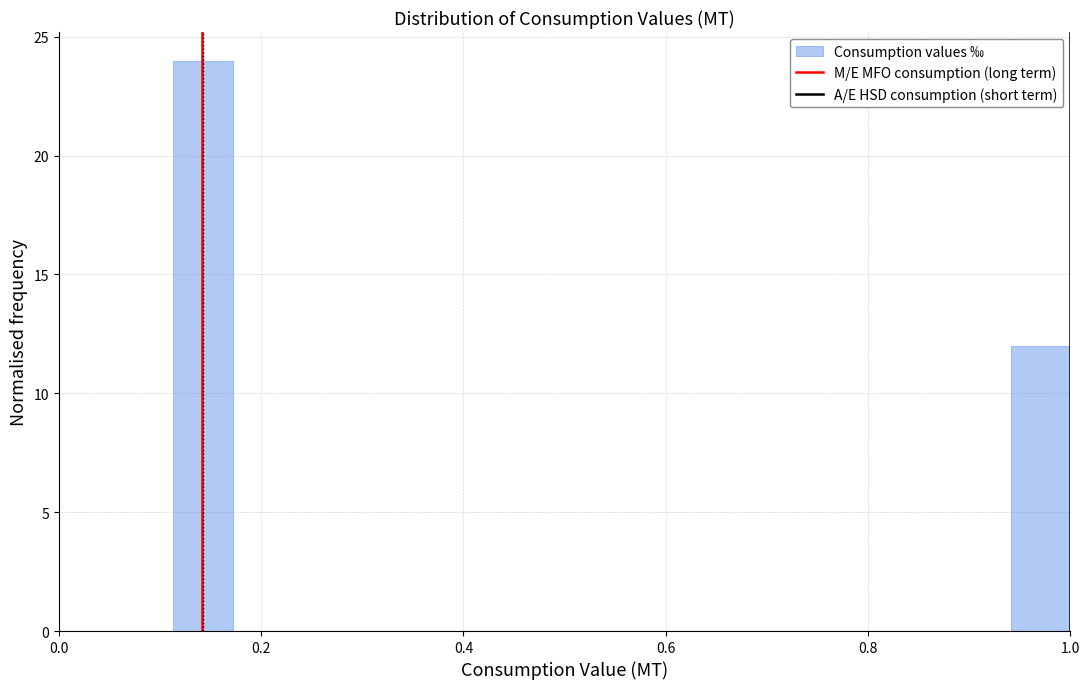

Around what value on the x-axis is the tallest bar? Give the approximate position of its centre, as read against the axis.

0.14